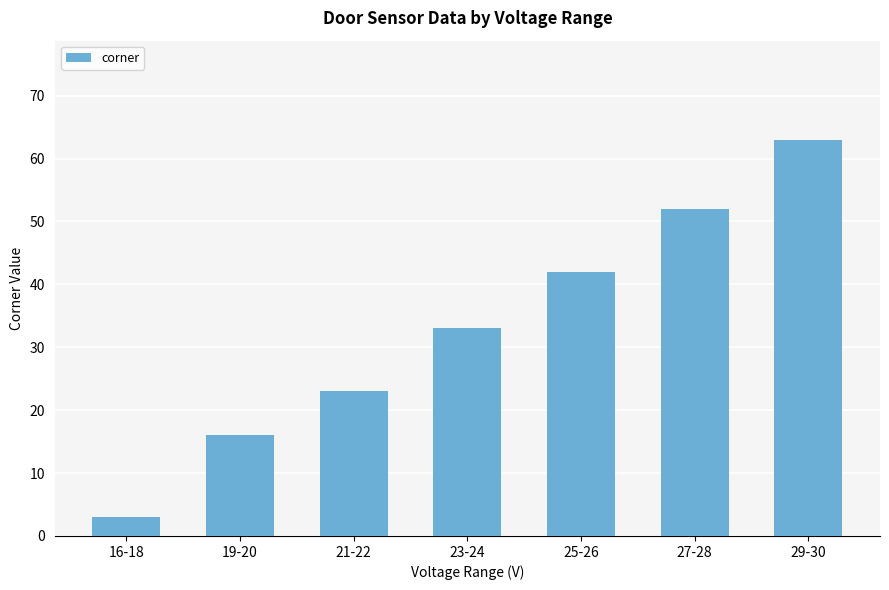

Does the chart contain any negative values?

No